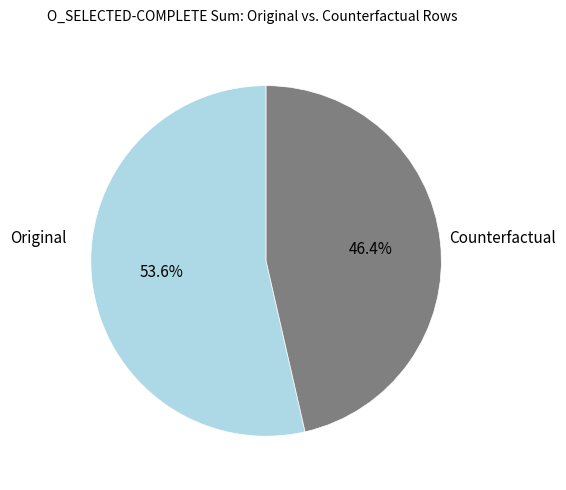

To the nearest percent, what is the average slice percentage?

50%